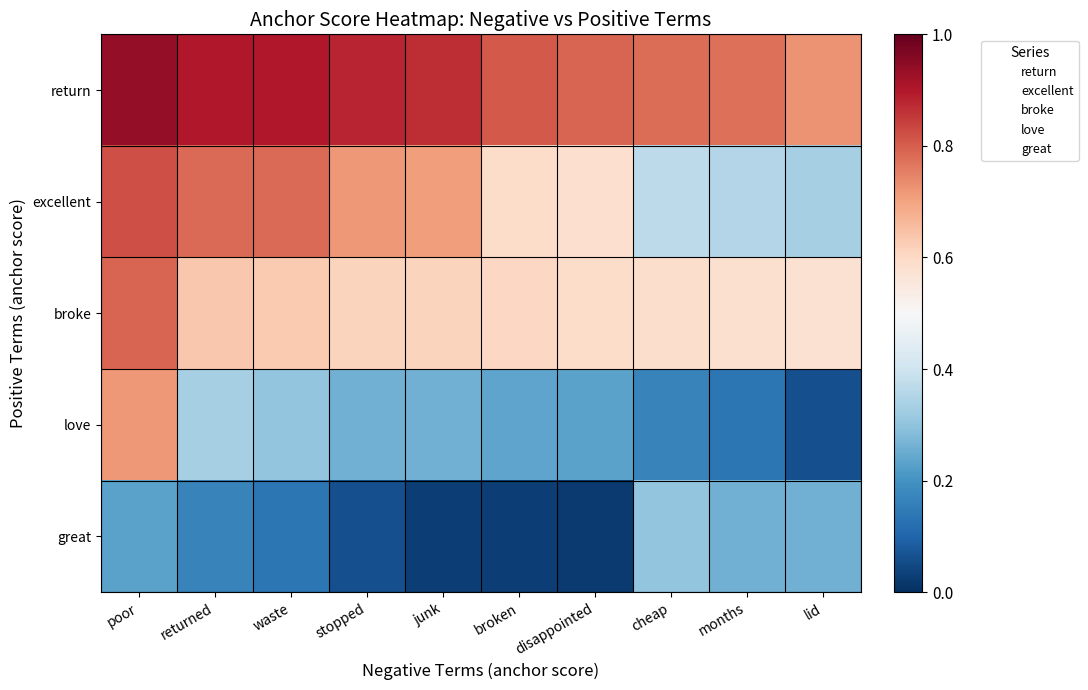

How many distinct data groups are displayed?

5